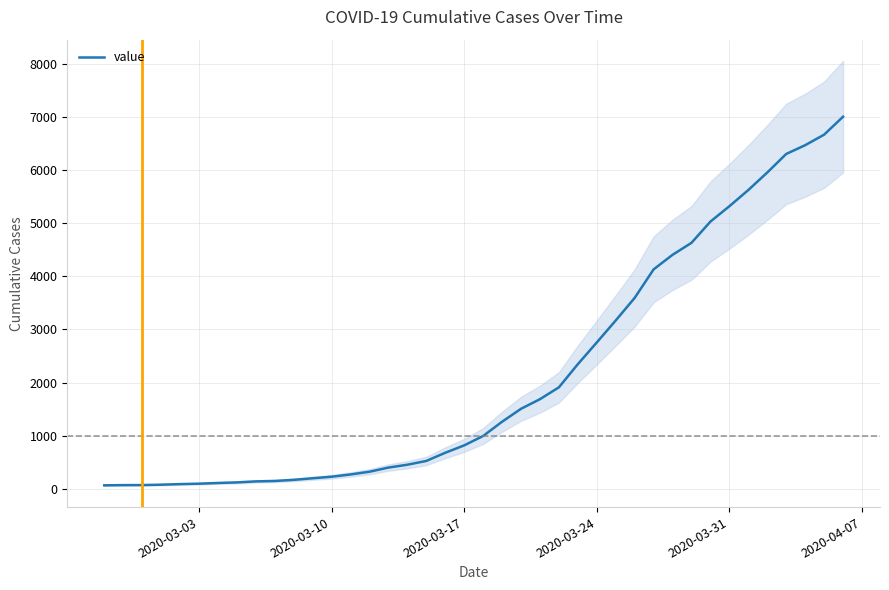

What is the maximum value for value?

7004